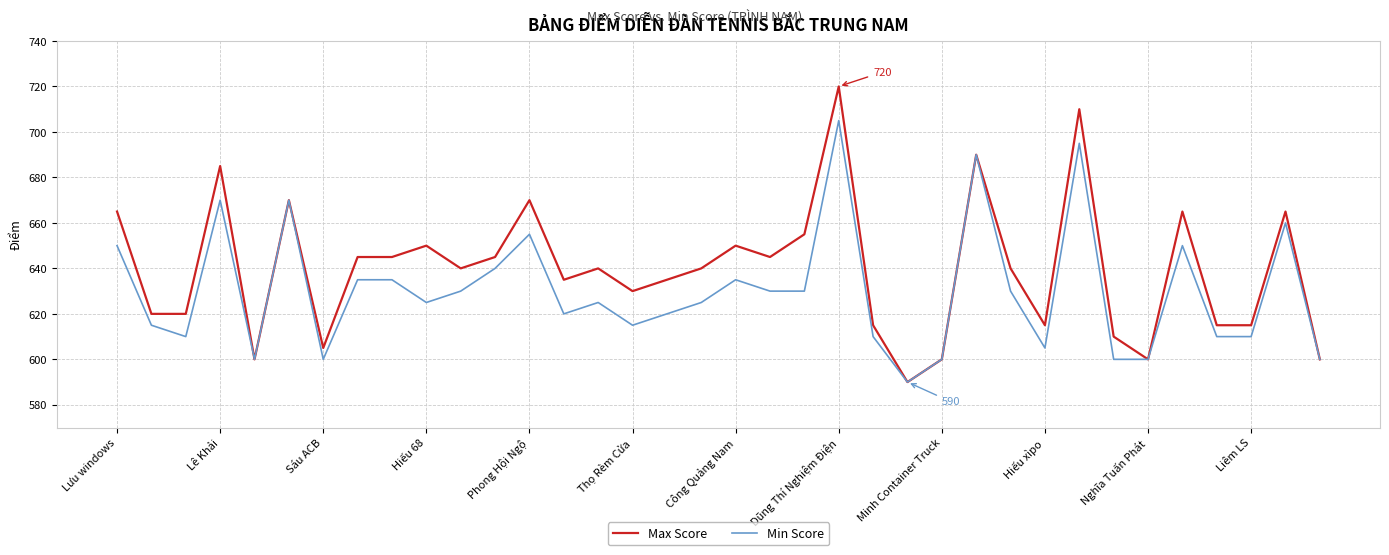

What is the maximum value for Min Score?

705